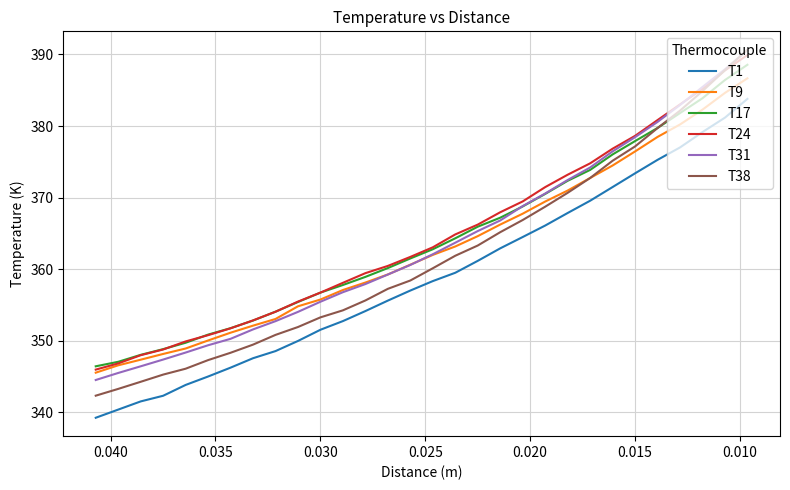

Reading right to left, transcribe all the data shown in this chart.

T1: 383.8	381.2	379.2	377.0	375.3	373.4	371.5	369.6	367.8	366.1	364.5	362.9	361.2	359.5	358.3	357.0	355.6	354.1	352.7	351.5	350.0	348.6	347.6	346.2	345.0	343.8	342.3	341.5	340.4	339.2
T9: 386.7	384.6	382.3	380.2	378.5	376.4	374.5	372.7	371.0	369.4	367.8	366.2	364.6	363.2	362.0	360.6	359.3	358.1	357.1	355.8	354.8	353.0	352.1	351.1	350.0	348.9	348.2	347.4	346.6	345.5
T17: 388.6	386.4	383.9	381.8	379.7	377.9	376.0	373.9	372.3	370.5	368.8	367.2	365.9	364.3	362.8	361.5	360.2	358.9	357.8	356.7	355.4	354.1	352.8	351.8	350.9	349.7	348.8	348.0	347.1	346.4
T24: 389.9	387.8	385.2	383.0	380.8	378.6	376.8	374.8	373.2	371.5	369.5	368.0	366.2	364.9	363.1	361.7	360.5	359.4	358.1	356.7	355.5	354.1	352.8	351.7	350.8	349.9	348.8	348.0	346.8	346.0
T31: 390.6	387.9	385.5	382.9	380.6	378.4	376.5	374.2	372.5	370.6	368.8	366.8	365.3	363.7	362.1	360.6	359.2	357.9	356.8	355.4	354.0	352.7	351.6	350.3	349.4	348.3	347.4	346.4	345.5	344.5
T38: 390.7	387.8	384.9	382.1	379.7	377.1	375.1	372.7	370.7	368.7	366.9	365.2	363.3	361.9	360.1	358.4	357.3	355.6	354.2	353.3	351.9	350.8	349.5	348.3	347.3	346.1	345.3	344.3	343.3	342.3